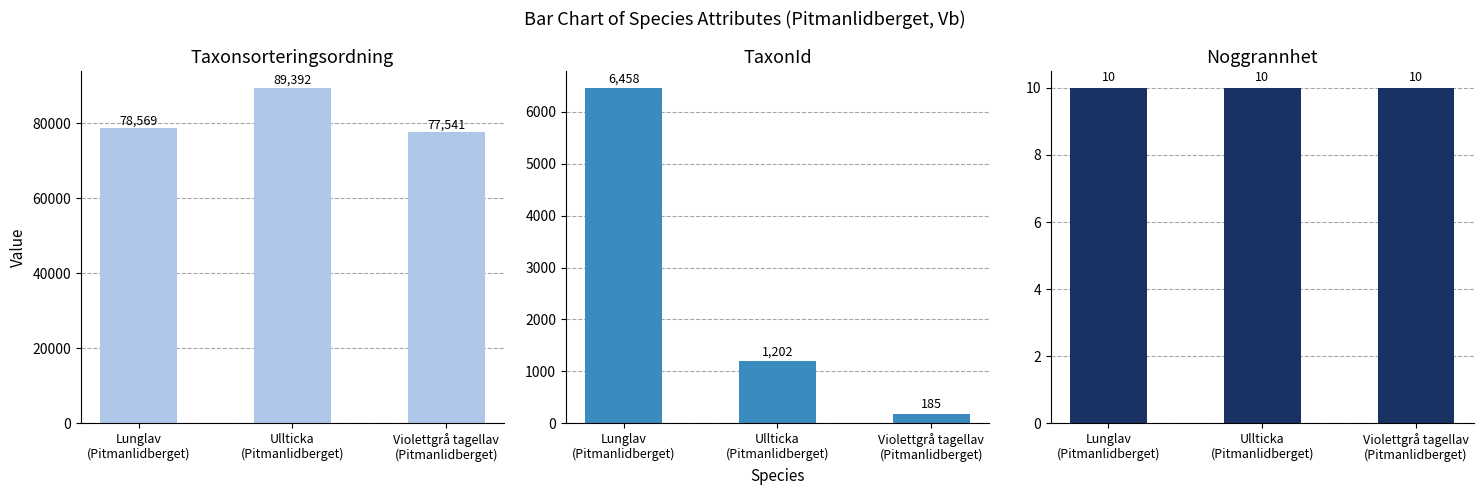

List the labels in order of Noggrannhet value, largest first.

Lunglav
(Pitmanlidberget), Ullticka
(Pitmanlidberget), Violettgrå tagellav
(Pitmanlidberget)